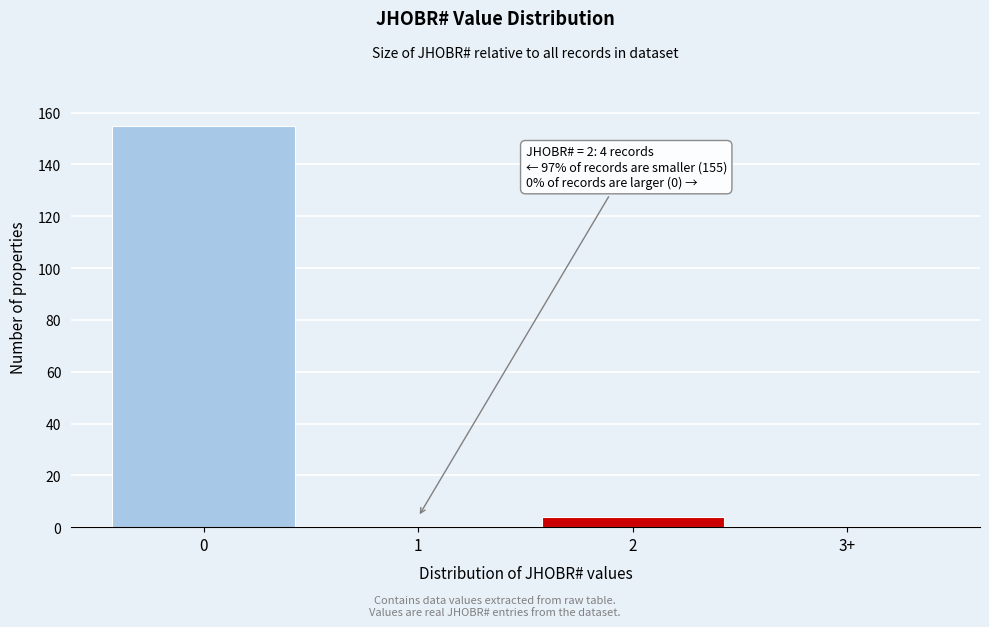

Reading left to right, list all the values displayed in this chart.

0=155	1=0	2=4	3+=0